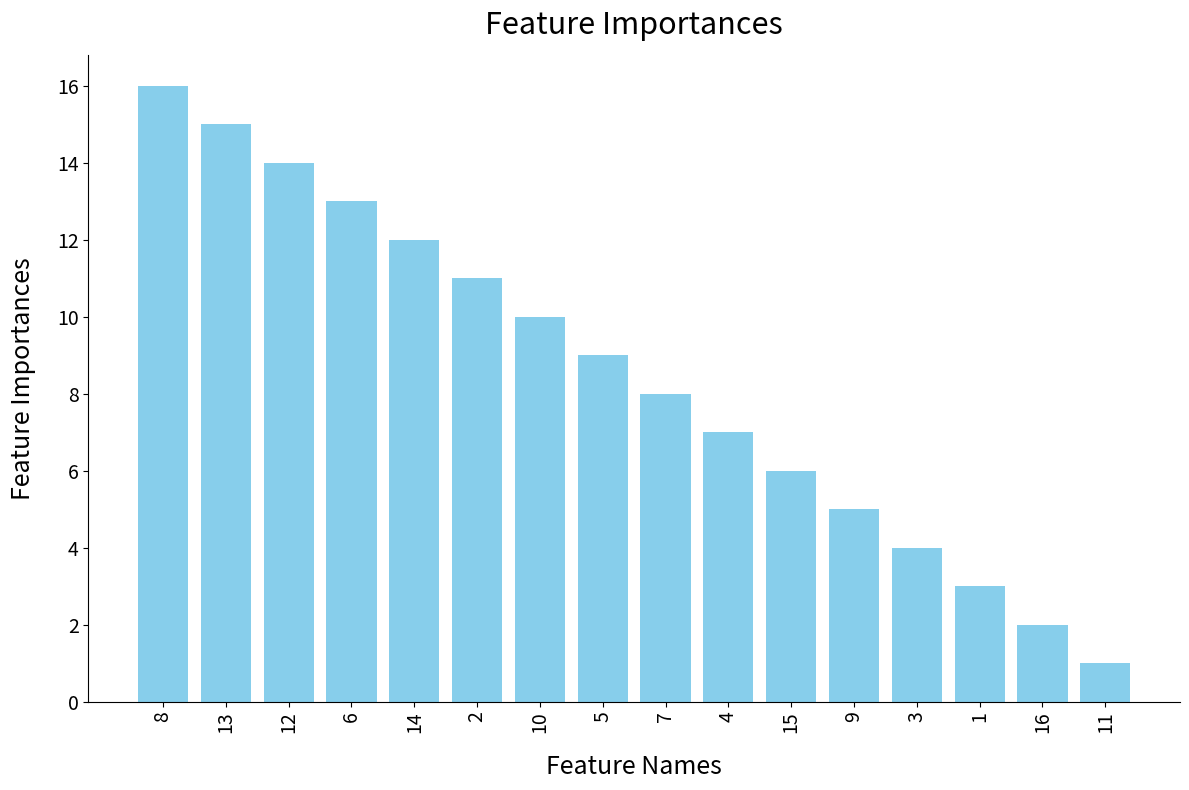

How many bars are there in total?

16